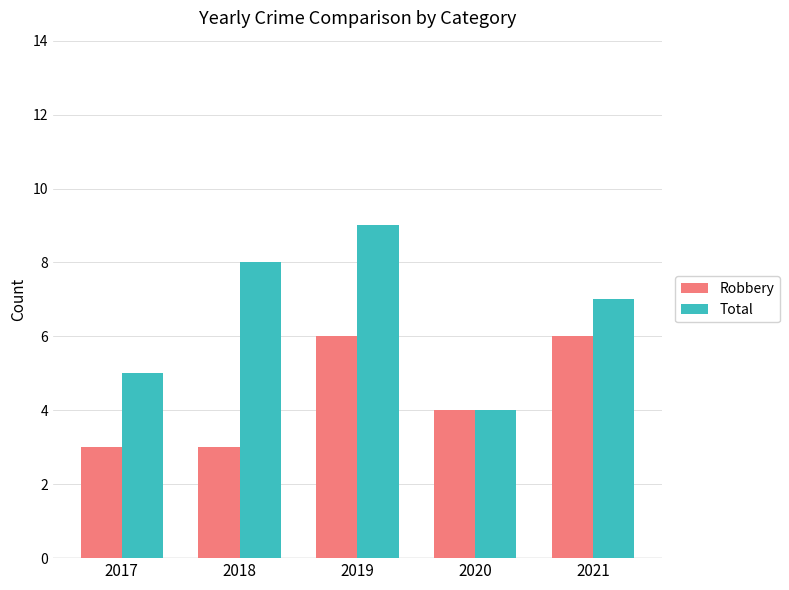

What is the sum of all Robbery values?

22